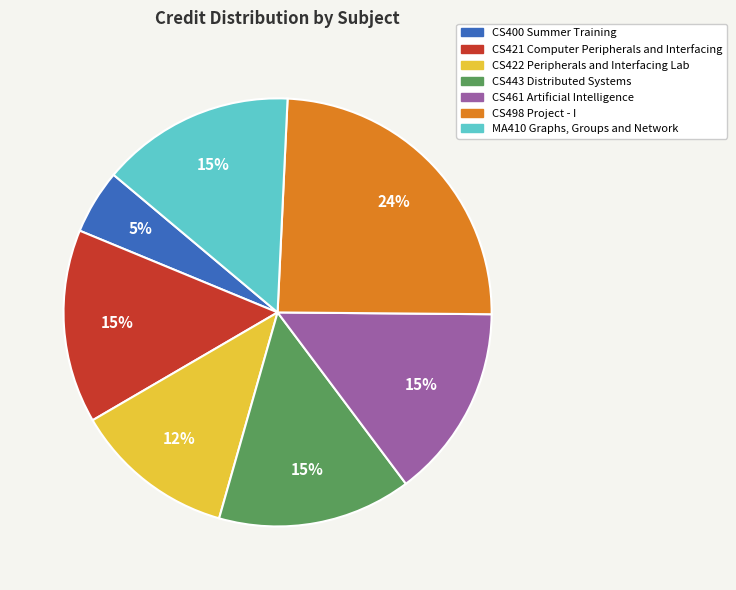

Combined, do CS400 Summer Training and CS498 Project - I account for over 50%?

No